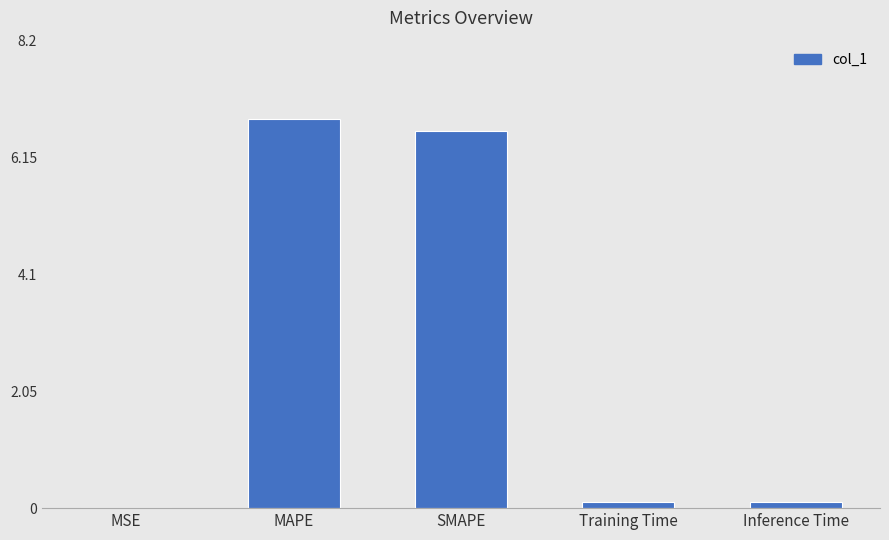

What is the sum of the values at SMAPE and MAPE?

13.4